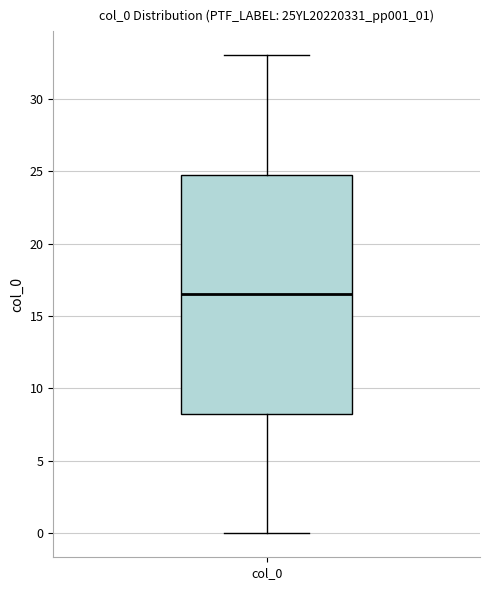

Read this box plot against the y-axis: the position of the median line, the range covered by the box, and the ends of both whiskers. The values are not printed on the chart, so give them approximately, as read against the axis.

median 16.5, box 8.5 to 25.0, whiskers 0.0 to 33.0